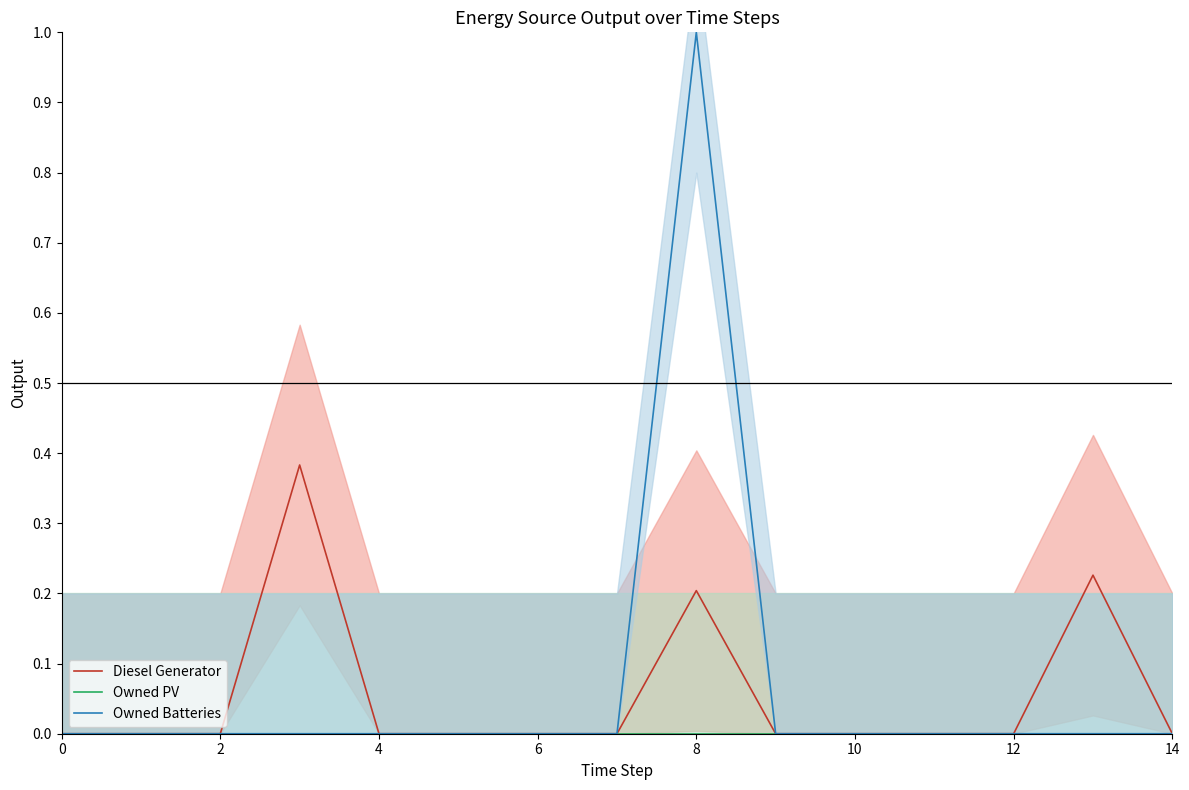

How many lines are shown in the chart?

3